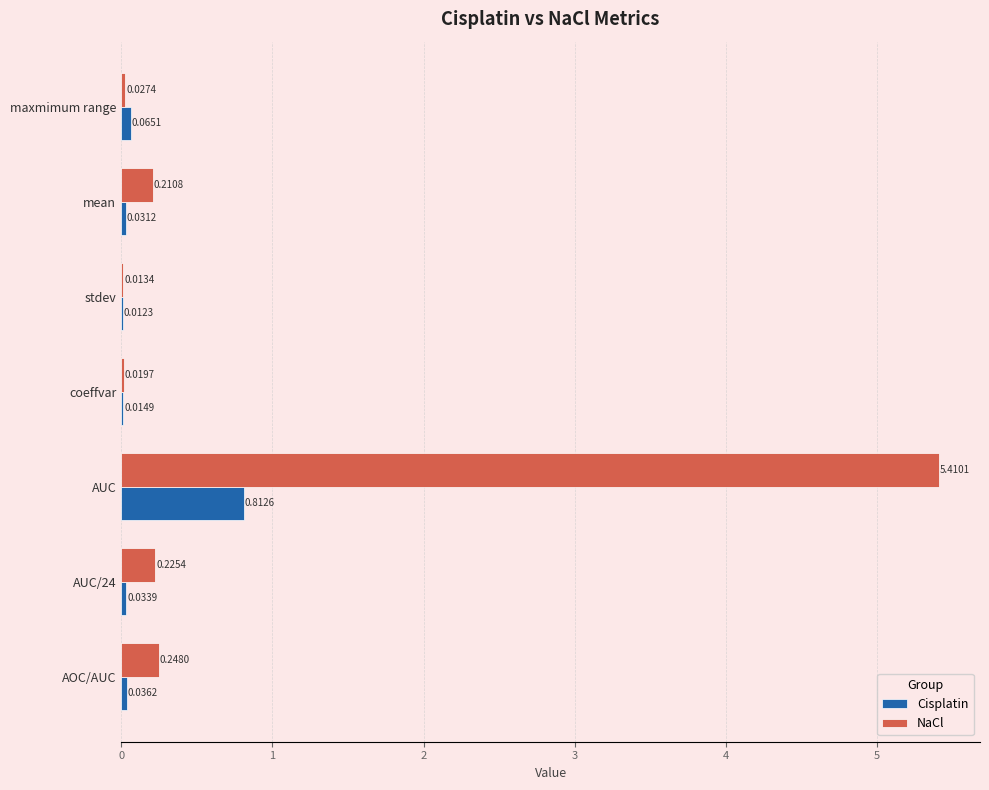

At which label is Cisplatin closest to 0?

stdev